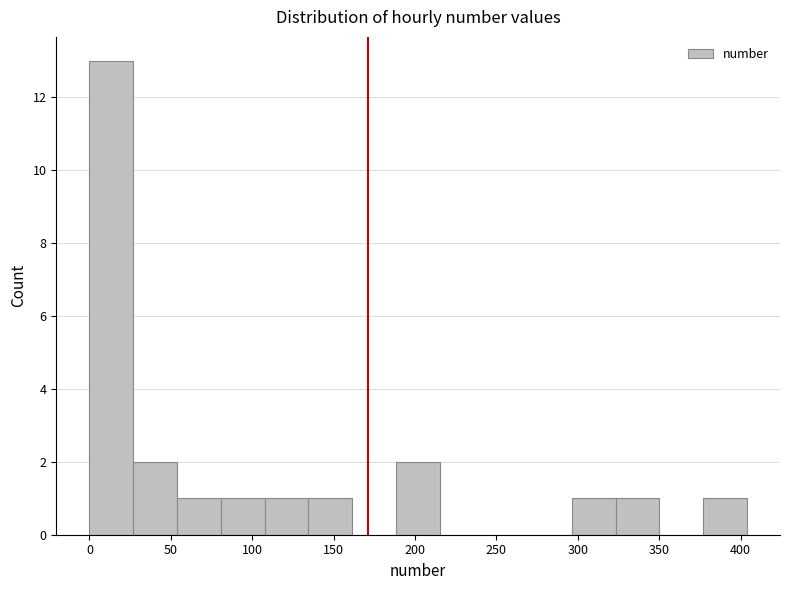

Over which range of the x-axis is the bar tallest?

0 to 25